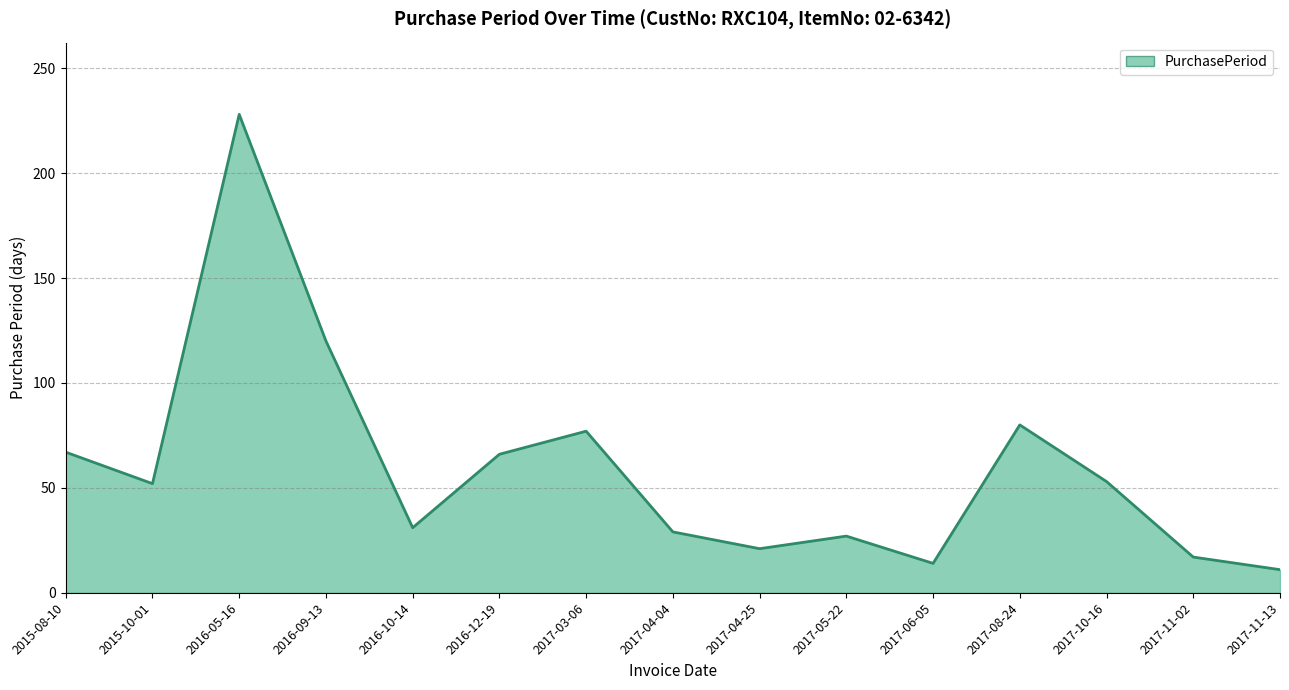

The value at 2017-03-06 is 77. True or false?

True